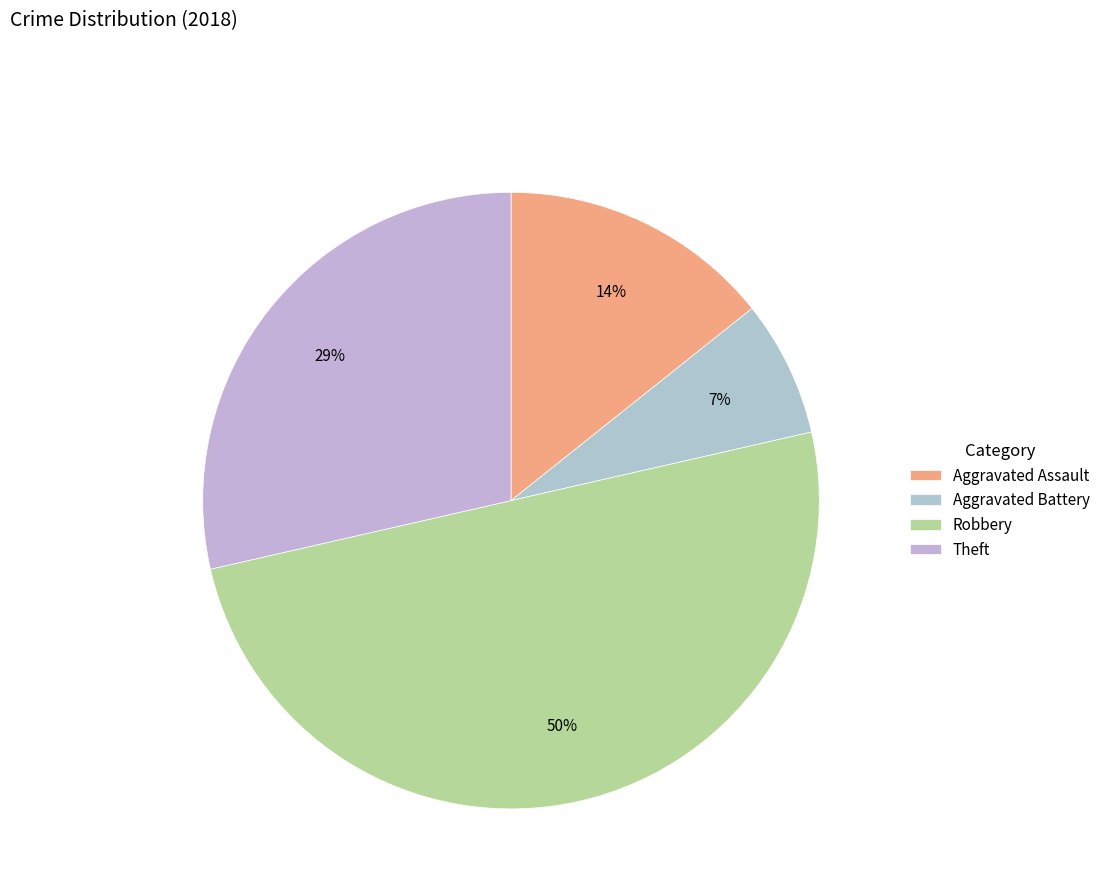

Rank the categories by value from lowest to highest.

Aggravated Battery, Aggravated Assault, Theft, Robbery